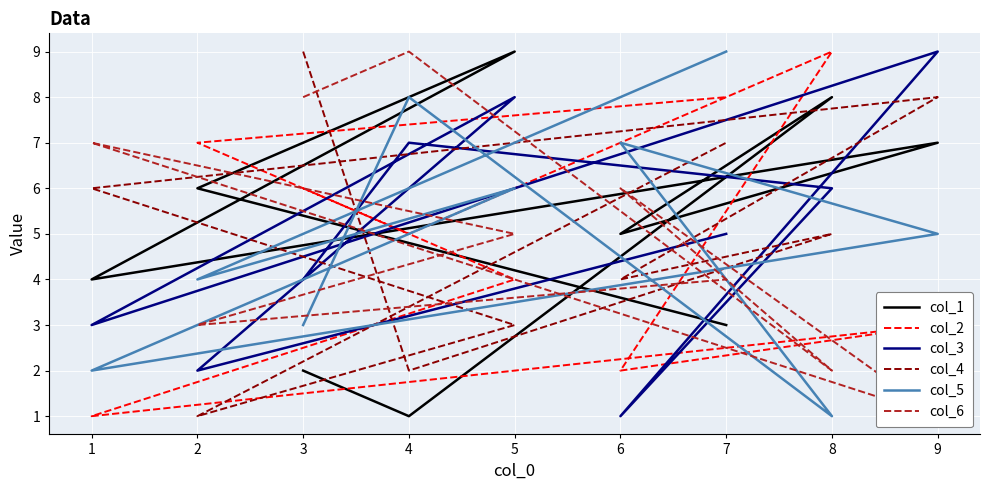

At which category does col_2 reach its first local valley?

4